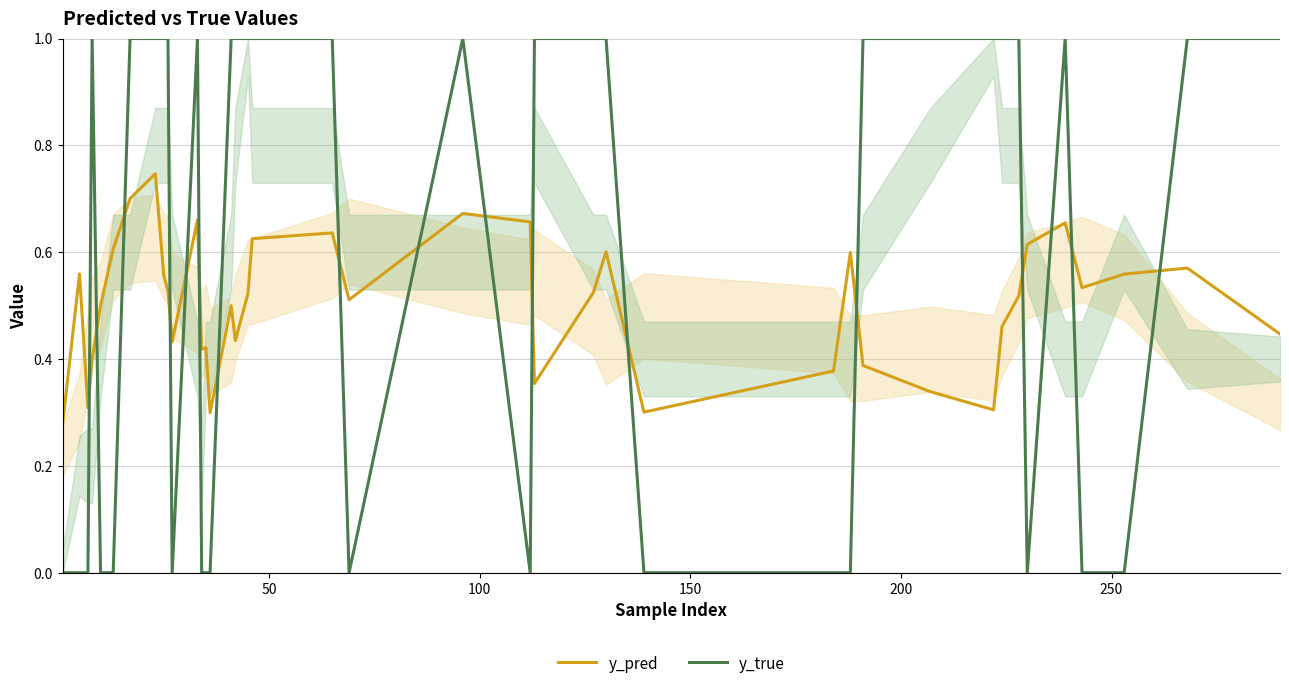

At how many categories does at least one series exceed 0?

40